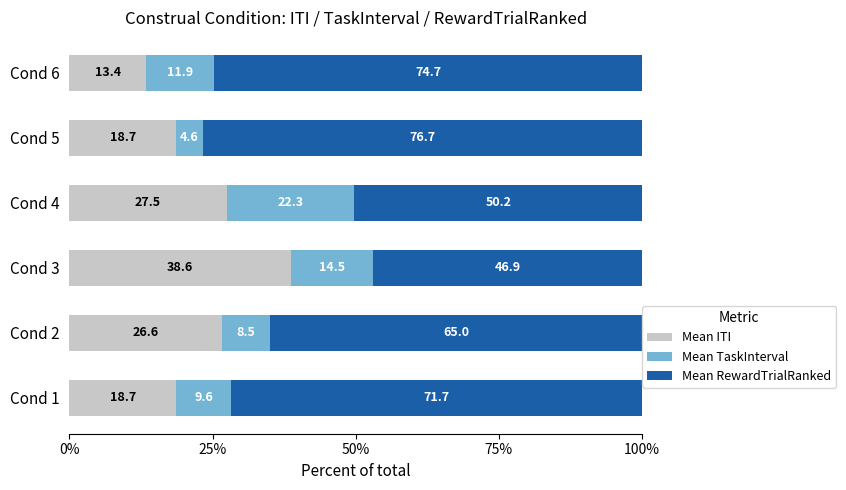

What are all the series names shown in the legend?

Mean ITI, Mean TaskInterval, Mean RewardTrialRanked